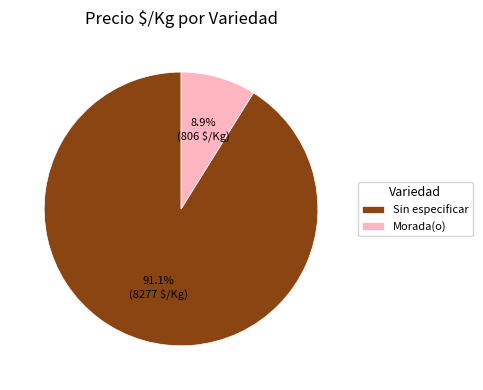

What is the largest slice in the pie chart?

Sin especificar